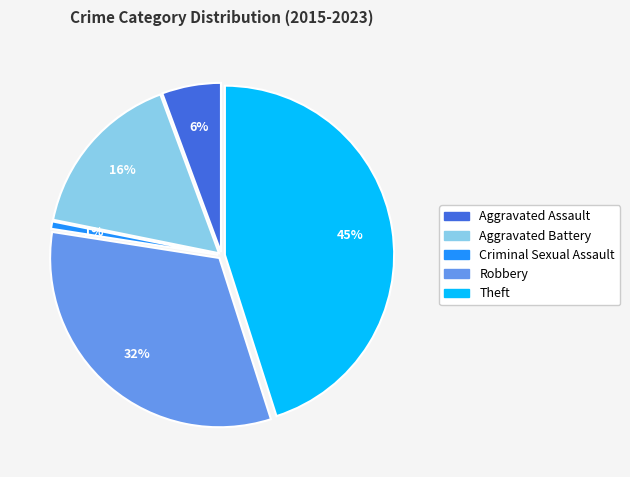

Is the sum of Robbery and Criminal Sexual Assault greater than half?

No